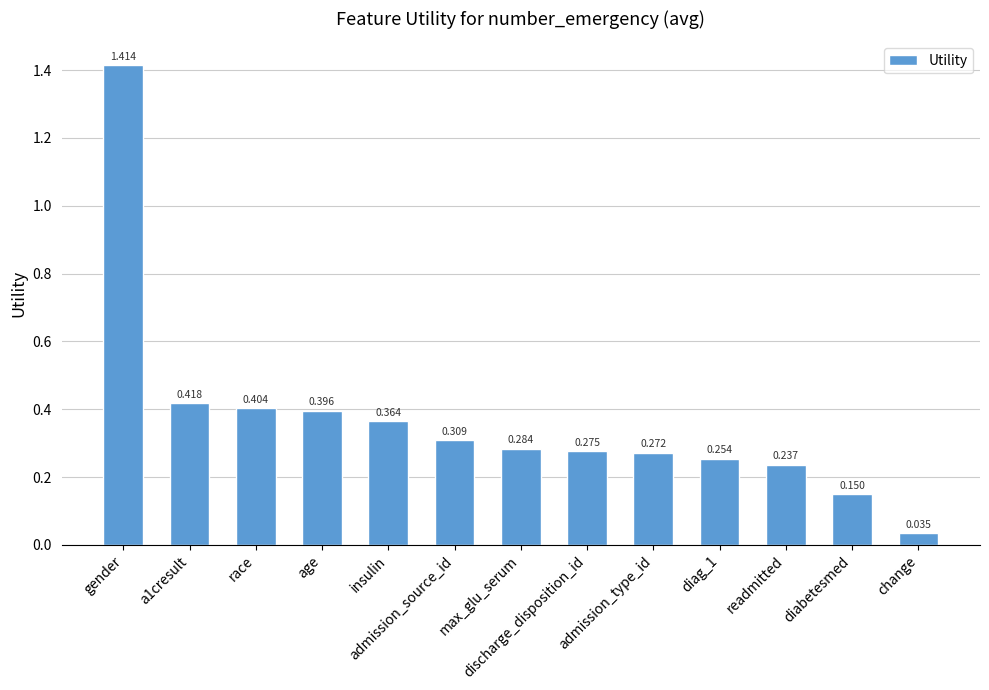

Which label corresponds to the largest value in the chart?

gender